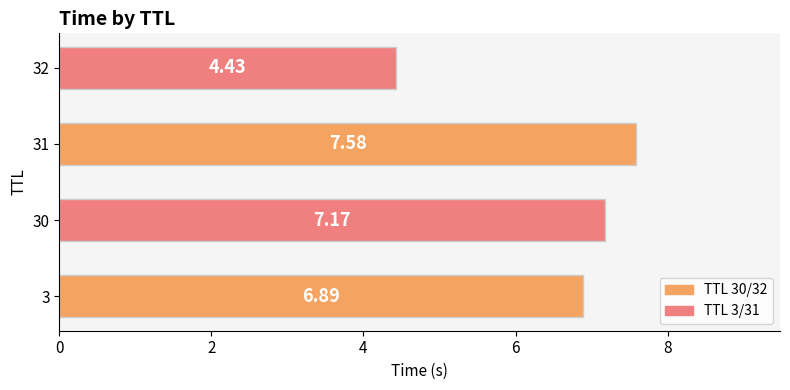

List the labels in order of value, smallest first.

32, 3, 30, 31